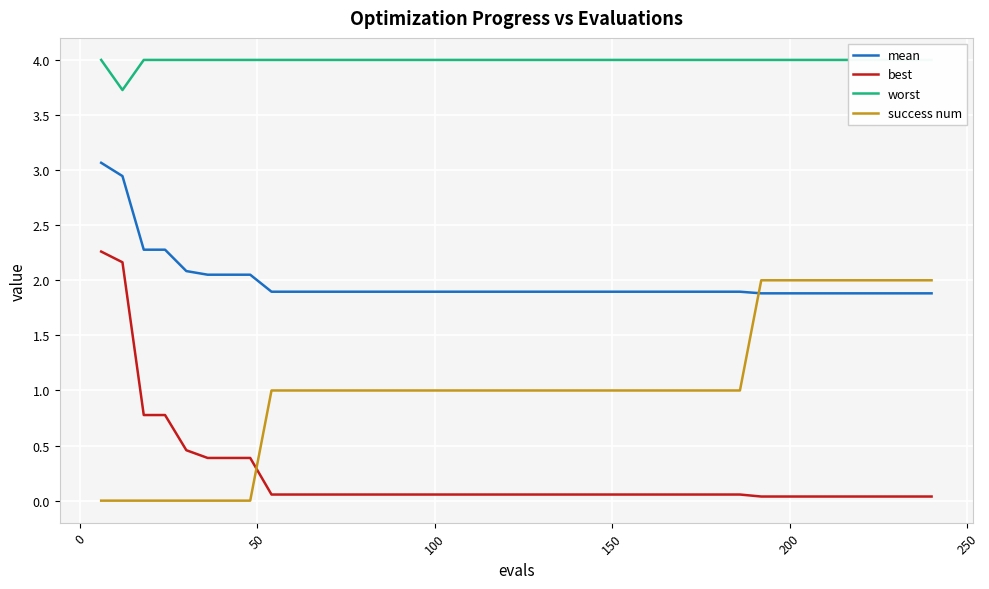

Rank the series by their average value, from lowest to highest.

best, success num, mean, worst